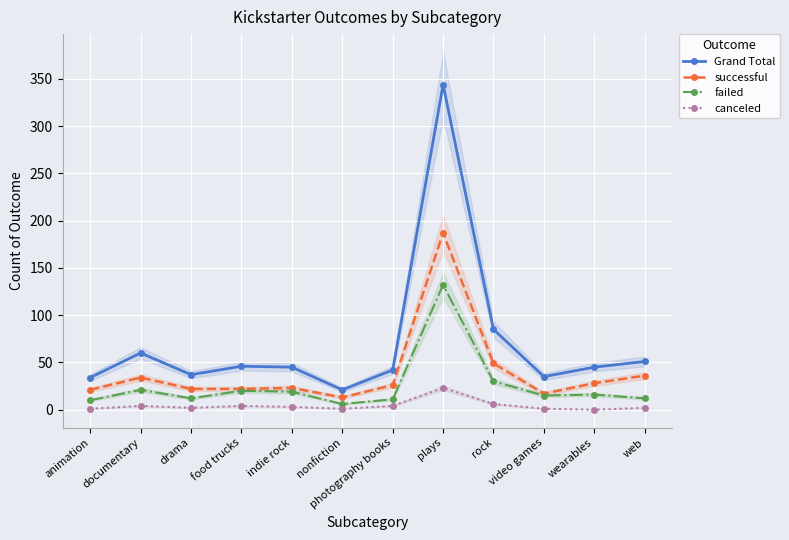

Rank the series by their average value, from highest to lowest.

Grand Total, successful, failed, canceled